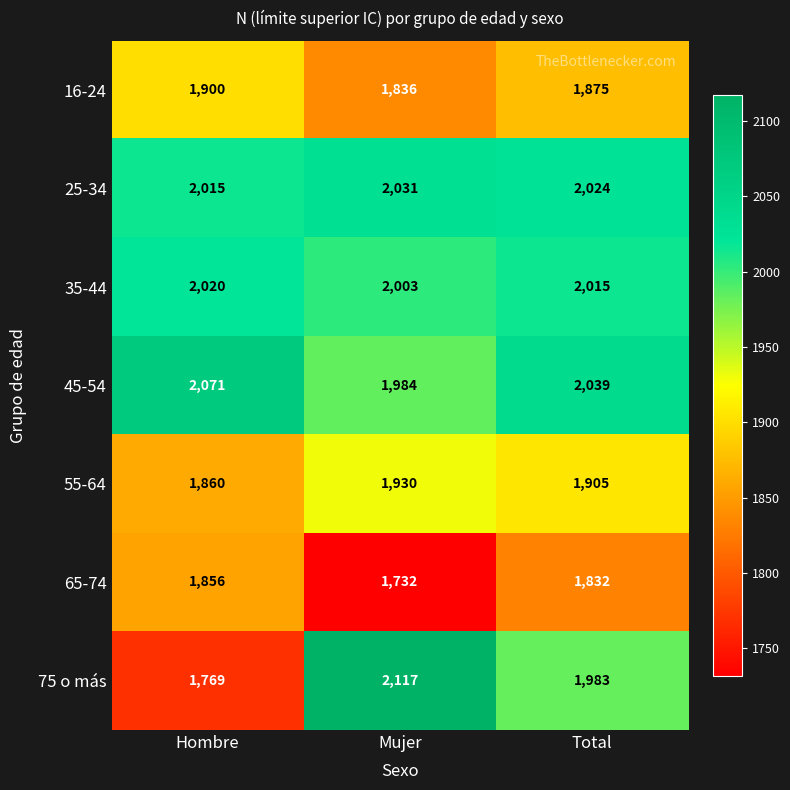

The value of 65-74 at Hombre is 985. True or false?

False